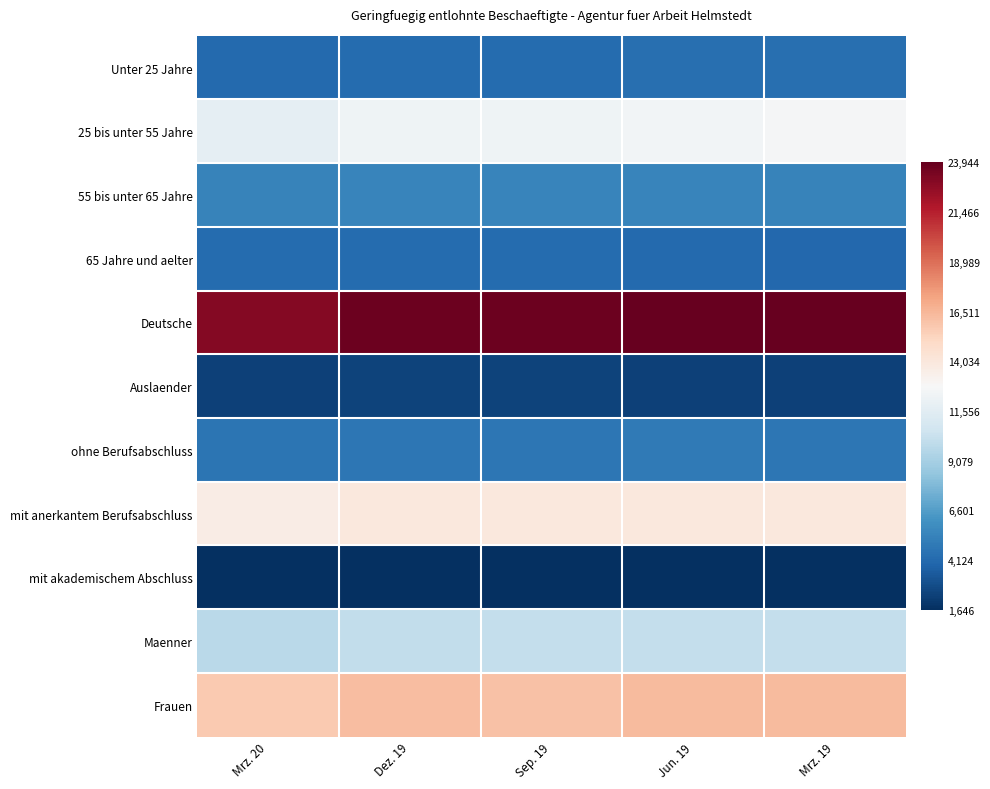

Which label corresponds to the smallest value in the chart?

Sep. 19